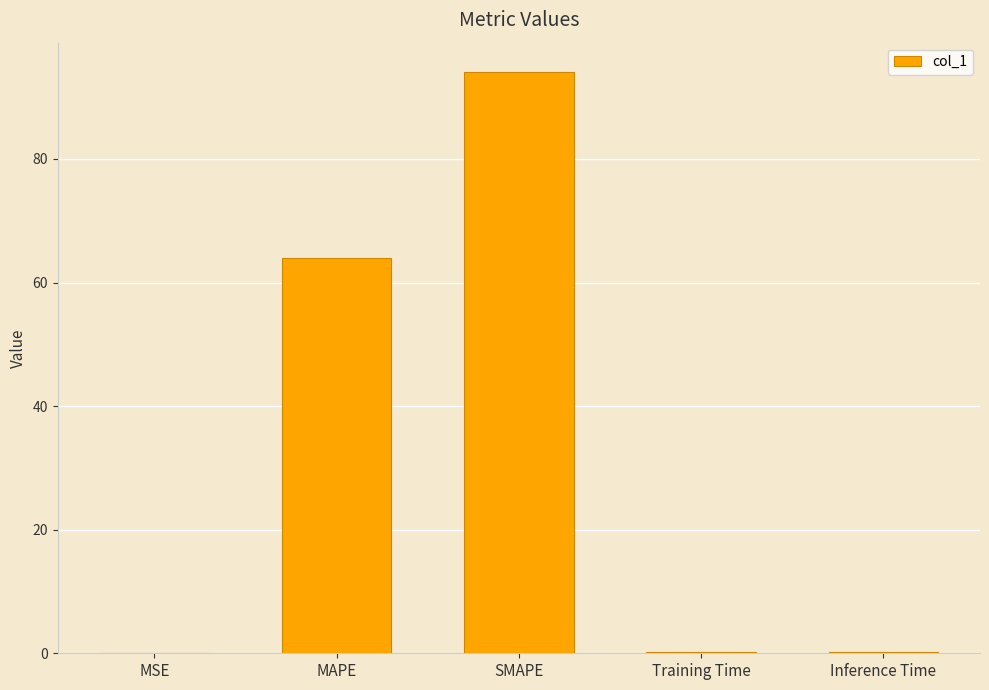

What is the maximum value shown in the chart?

94.1